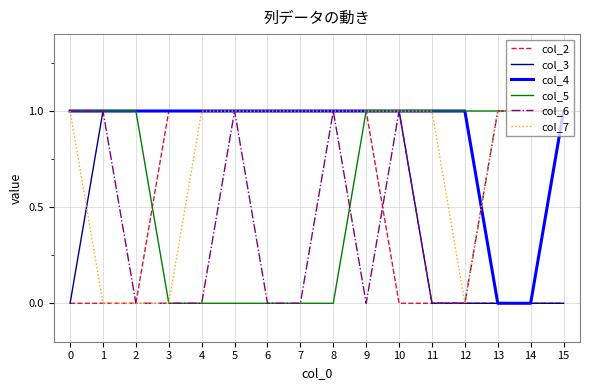

True or false: col_6 has more than 1 interior local peaks.

True